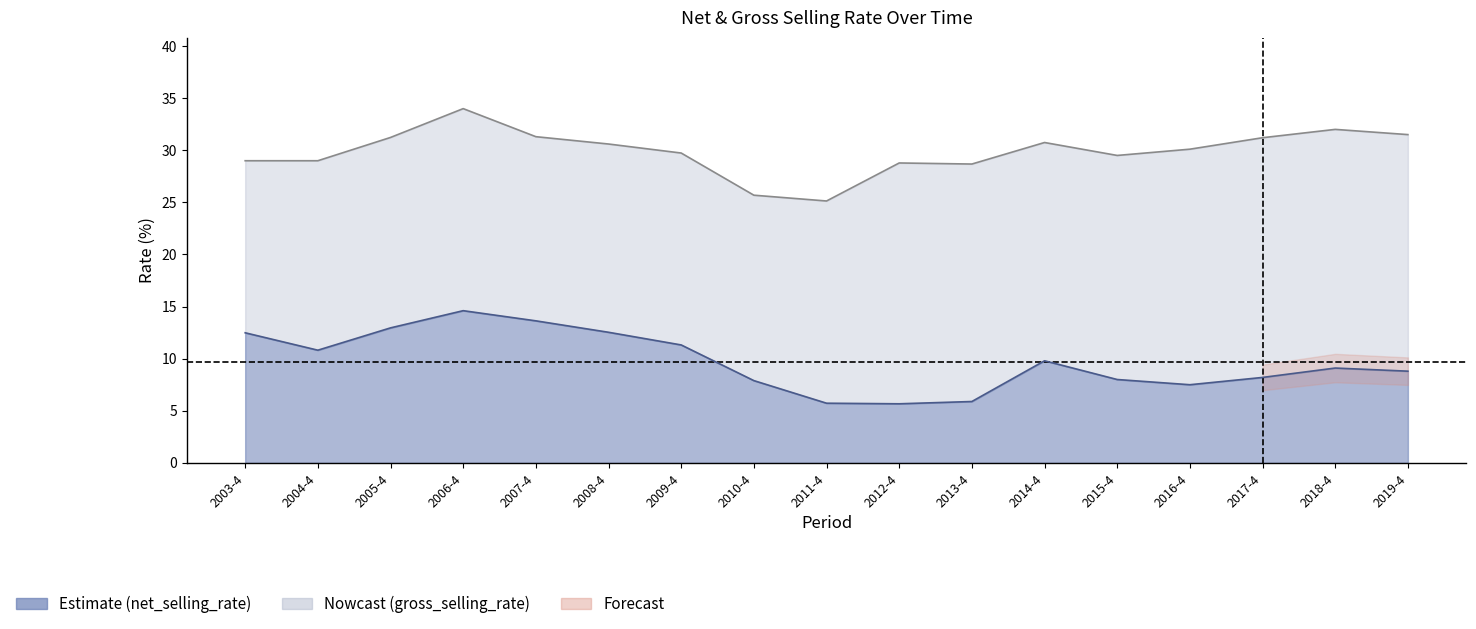

What is the difference between the maximum and second lowest values in the gross_selling_rate series?

8.3